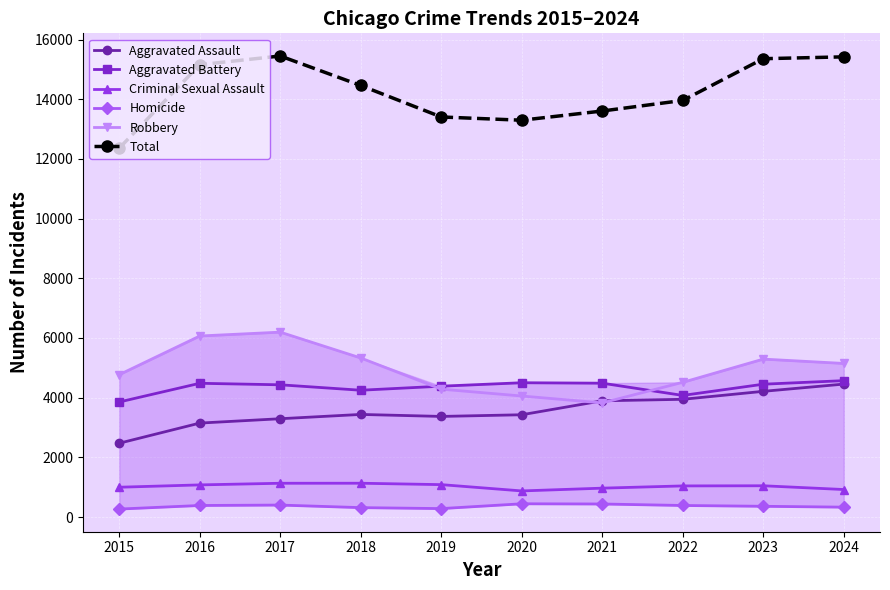

Where is Robbery nearest to the value 5010?

2024